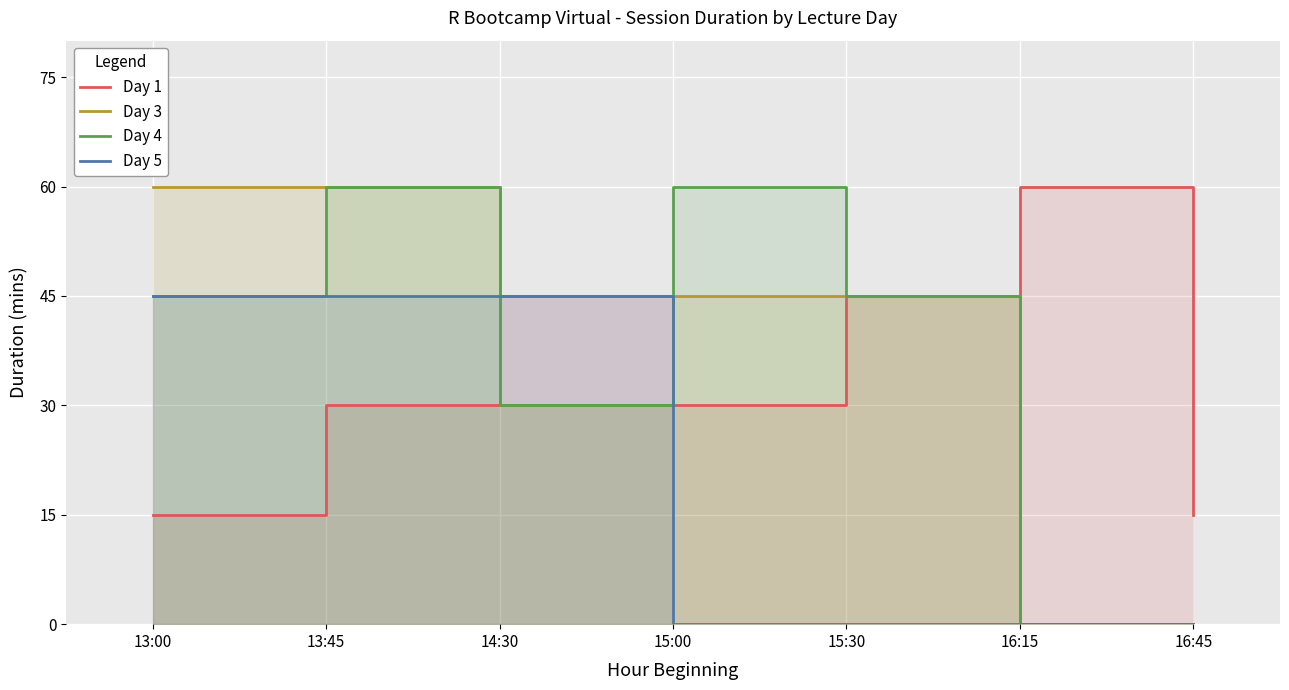

What is the difference between the second highest and minimum values in the Day 5 series?

45